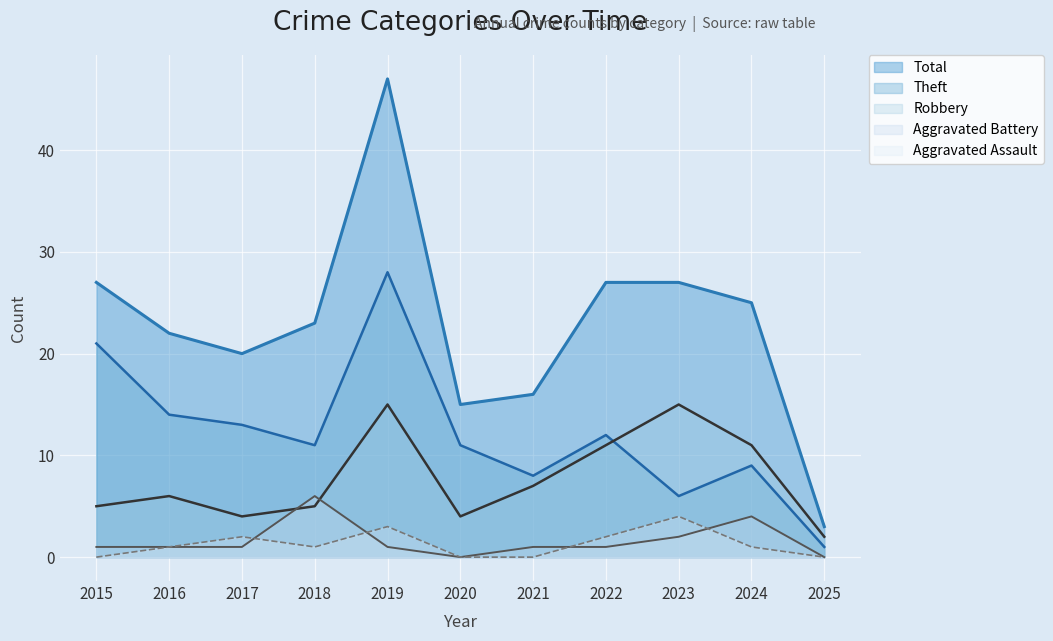

What is the value of the Aggravated Assault point at the 2nd from the left?

1